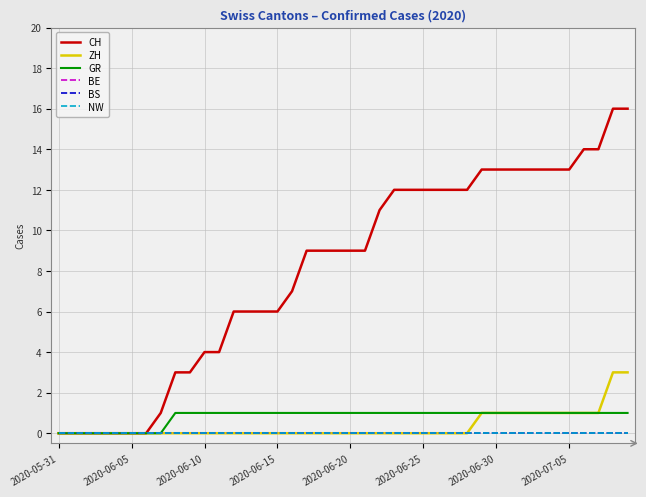

Does the chart display data point markers on the line(s)?

No